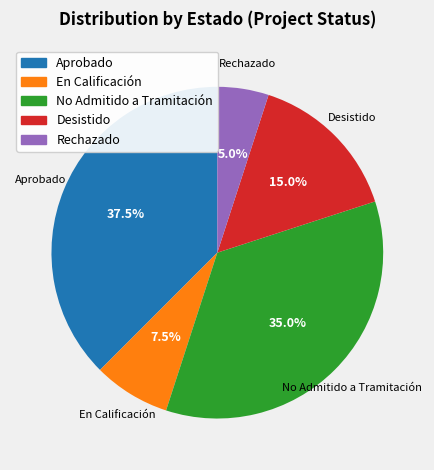

To the nearest percent, what is the average slice percentage?

20%